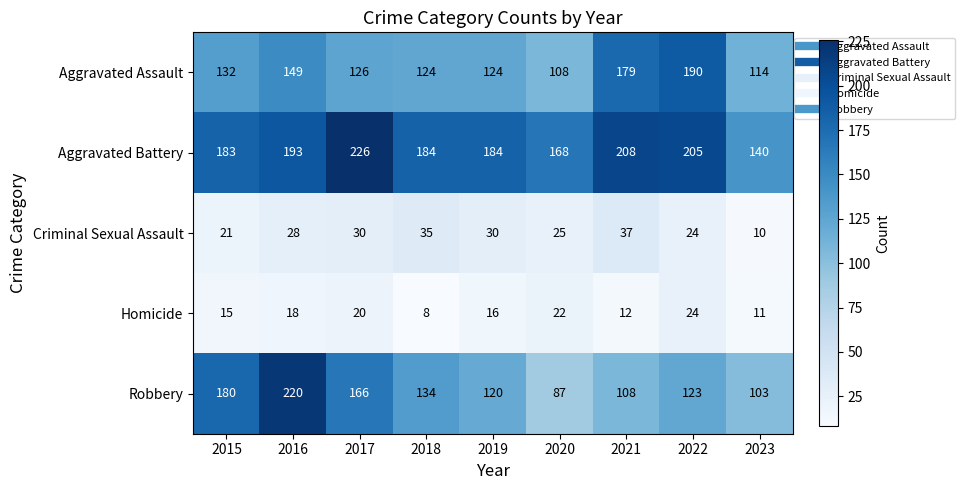

The value of Criminal Sexual Assault at 2015 is 21. True or false?

True